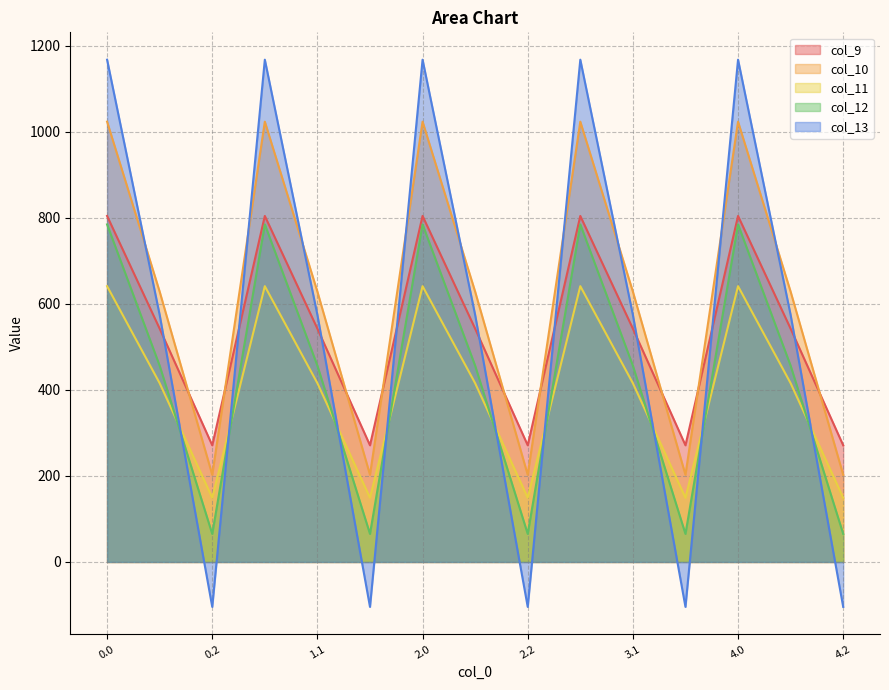

How many lines are shown in the chart?

5